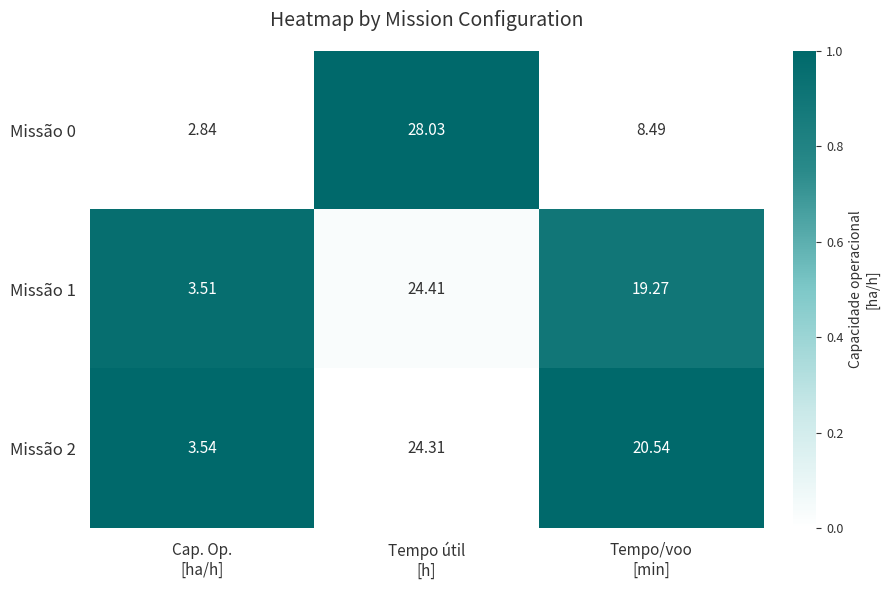

List the series in order of their peak value, highest first.

Missão 0, Missão 1, Missão 2